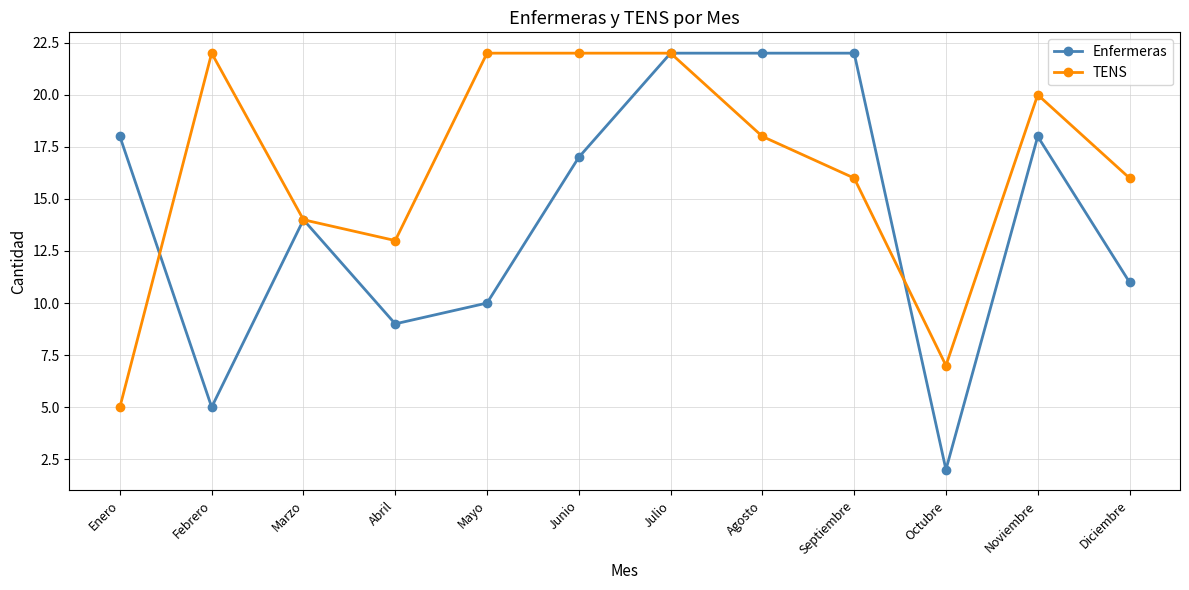

What is the value of the TENS point at the 7th from the left?

22